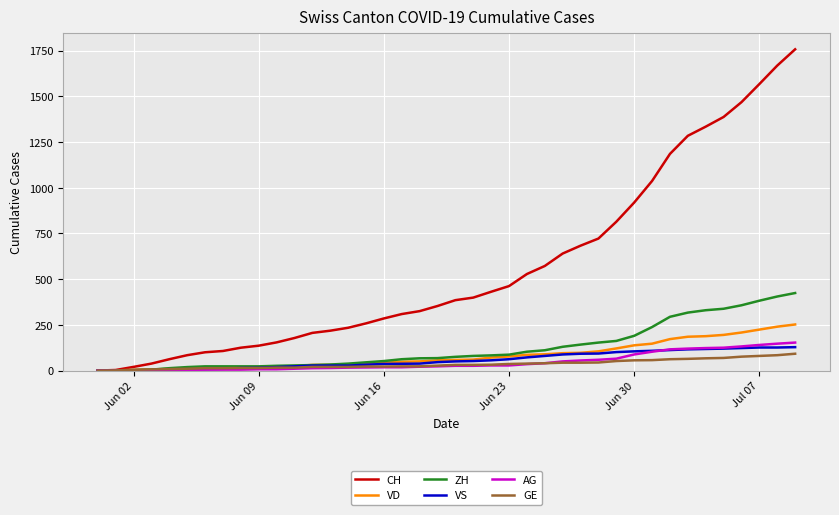

Which series has the largest range (max minus min)?

CH